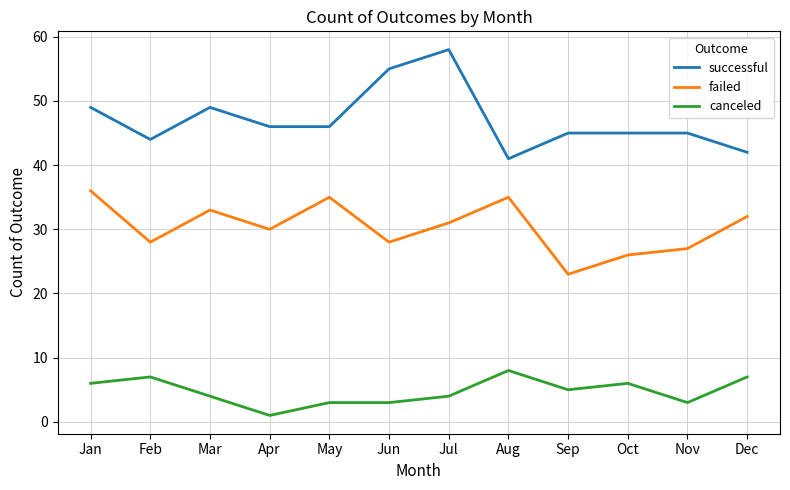

What is the total value across all series at Mar?

86